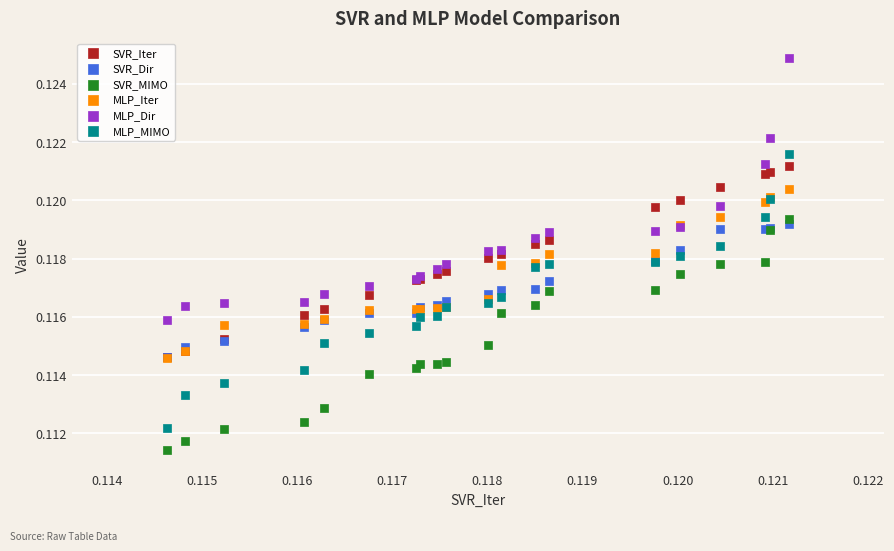

Which series has the widest spread of Y values?

MLP_MIMO